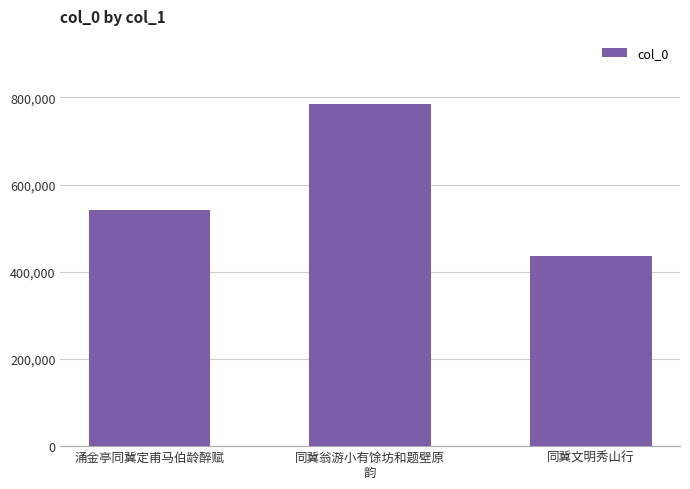

Which label corresponds to the largest value in the chart?

同冀翁游小有馀坊和题壁原
韵